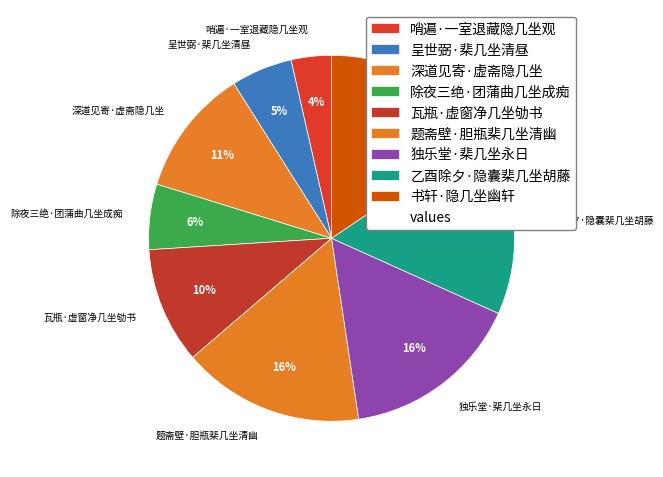

How many slices are in this pie chart?

9